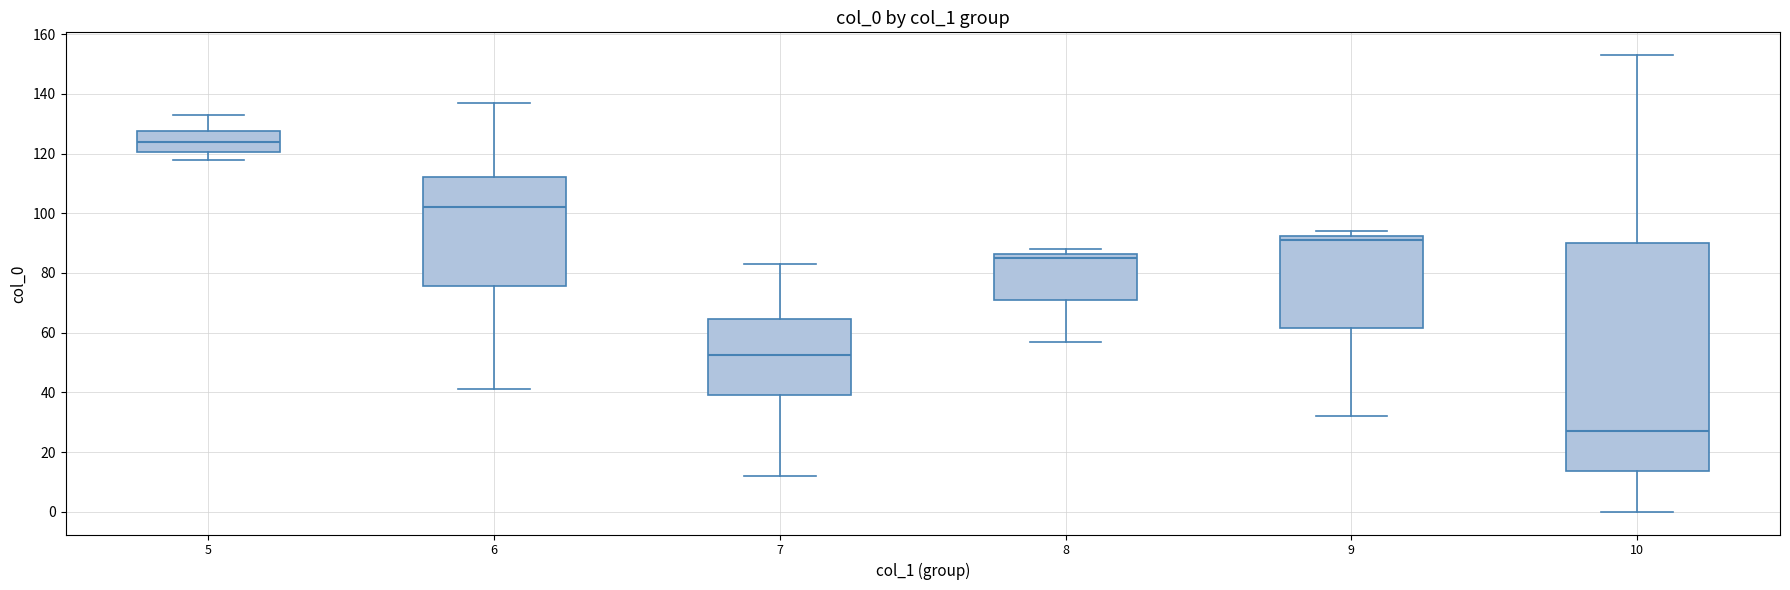

Comparing the boxes themselves (not the whiskers), which one is the tallest?

10